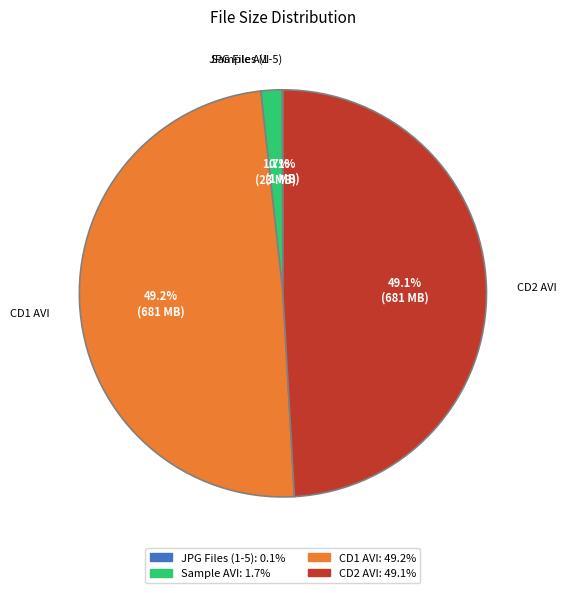

Is there a majority slice in this chart?

No